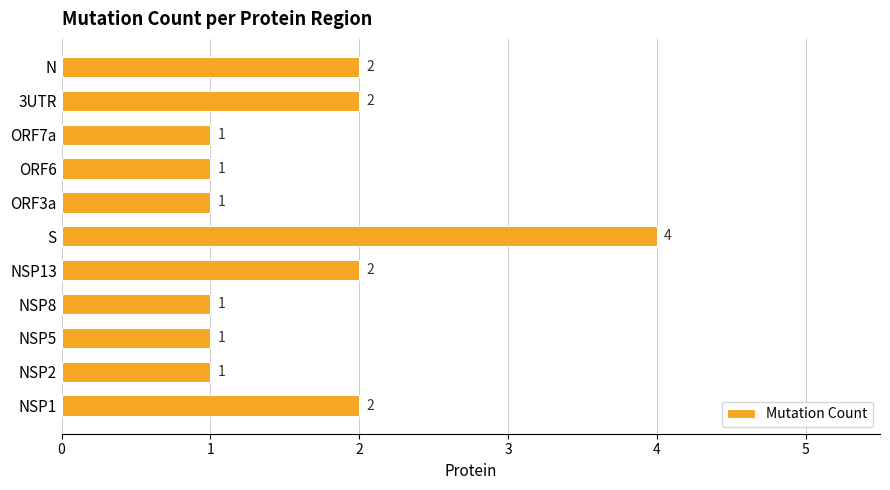

The chart shows a value of 0 at NSP8. True or false?

False